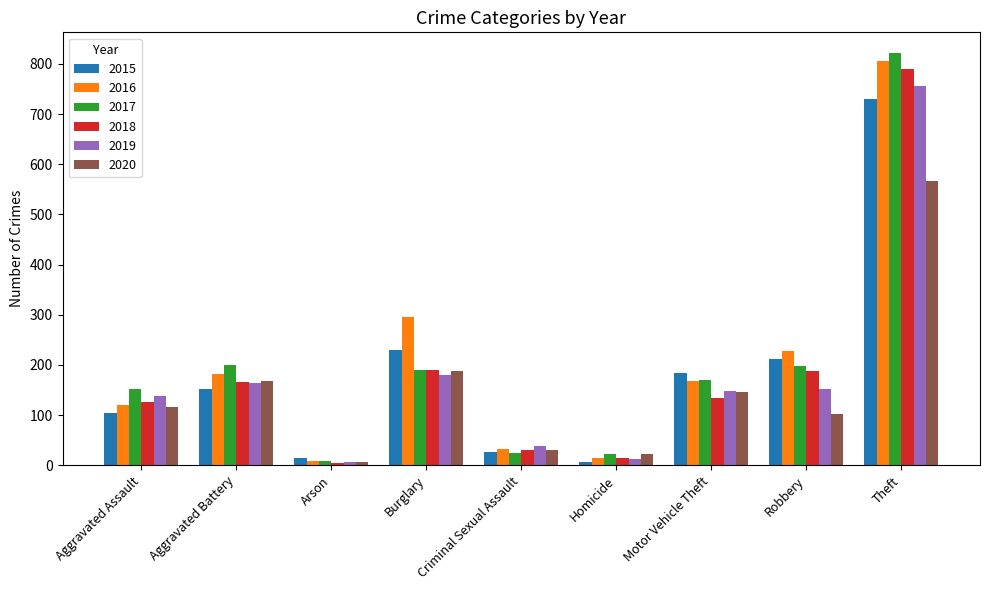

What is the difference between the highest and lowest values at Aggravated Assault?

46